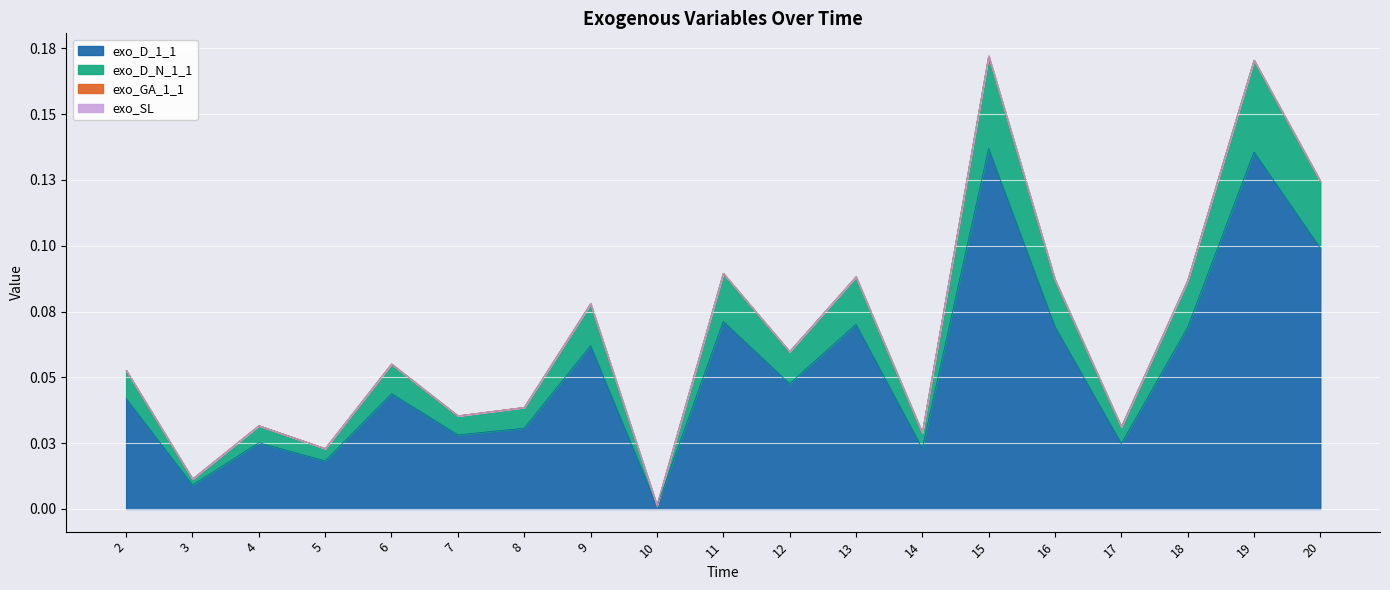

Does the chart display data point markers on the line(s)?

No